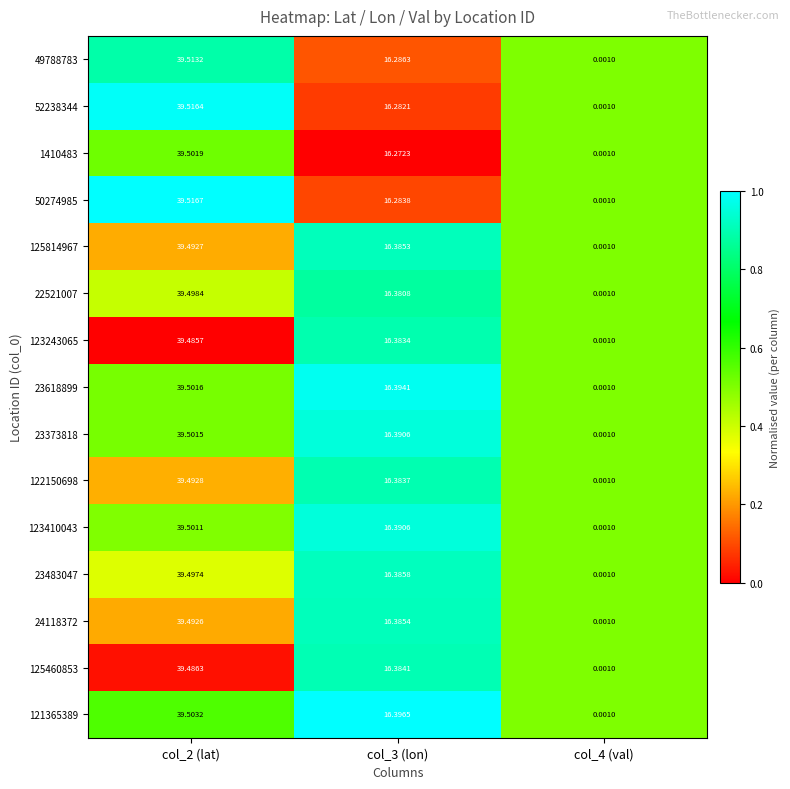

Is the value of 52238344 at col_2 (lat) greater than the value of 125814967 at col_4 (val)?

Yes